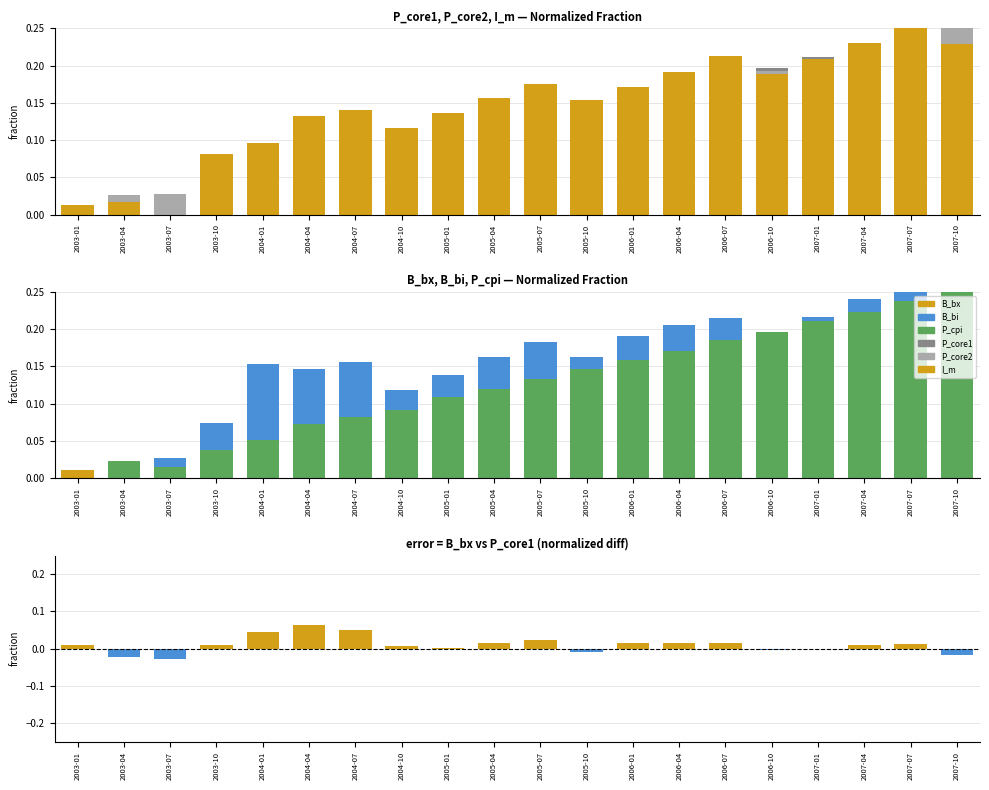

What is the total value across all series at 2003-07?

0.1